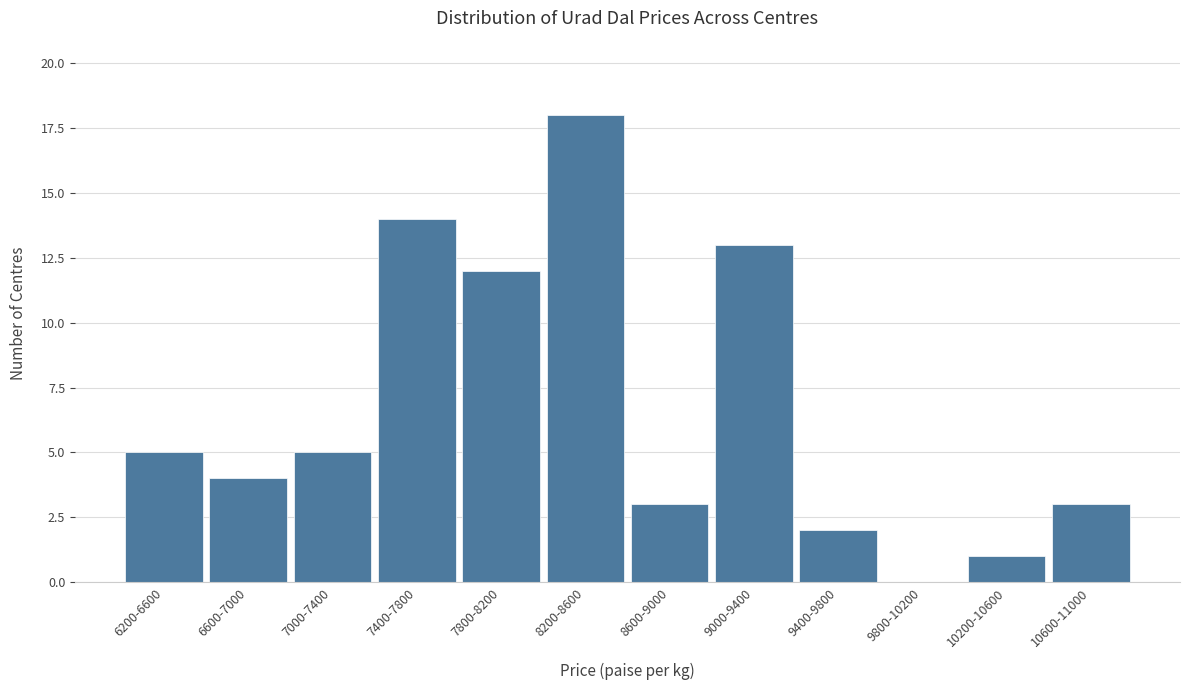

Reading right to left, transcribe all the data shown in this chart.

10600-11000=3	10200-10600=1	9800-10200=0	9400-9800=2	9000-9400=13	8600-9000=3	8200-8600=18	7800-8200=12	7400-7800=14	7000-7400=5	6600-7000=4	6200-6600=5